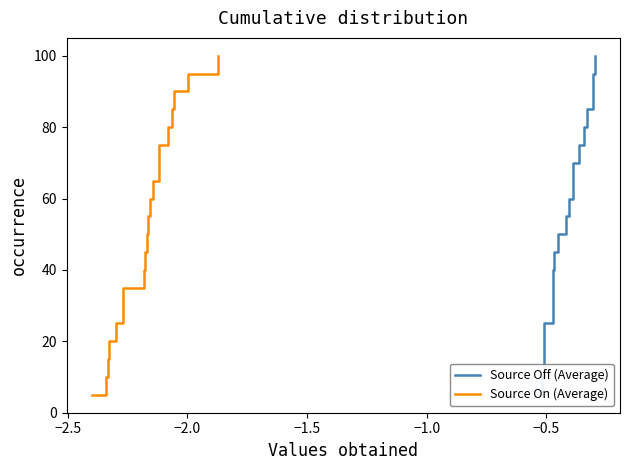

Does the chart display data point markers on the line(s)?

No